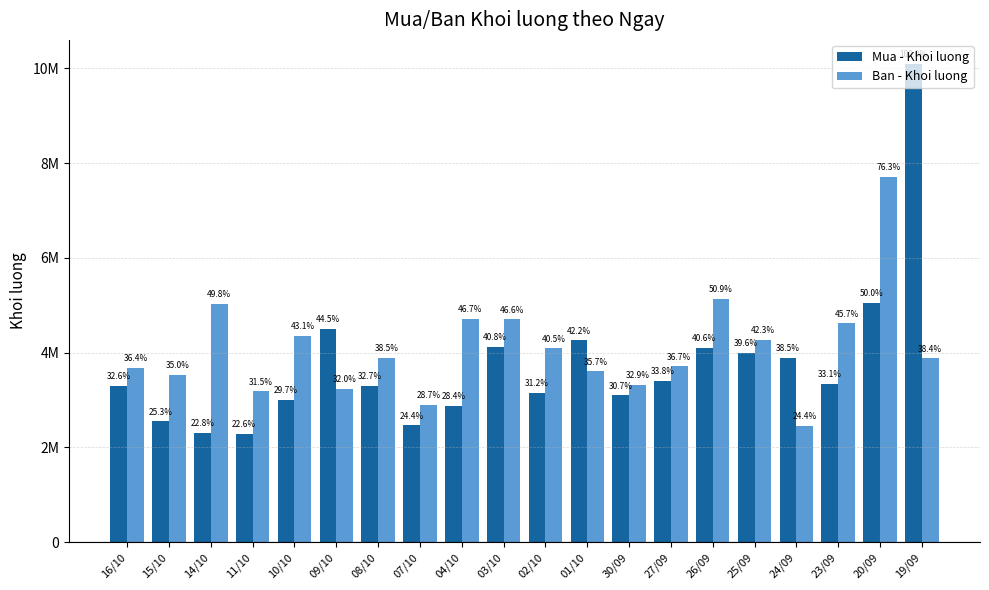

Are the bars grouped side by side (vs. stacked)?

Yes